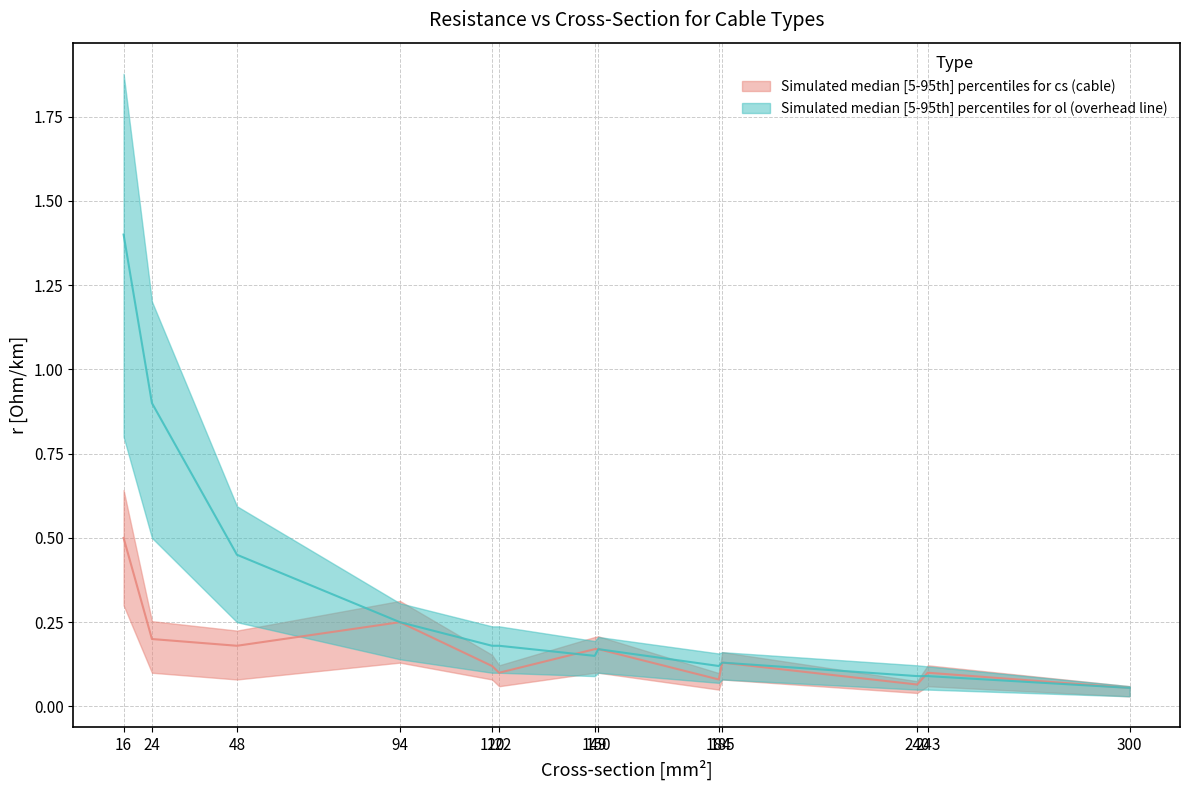

List the labels in order of ol_r_median value, largest first.

16, 24, 48, 94, 120, 122, 150, 149, 185, 184, 240, 243, 300